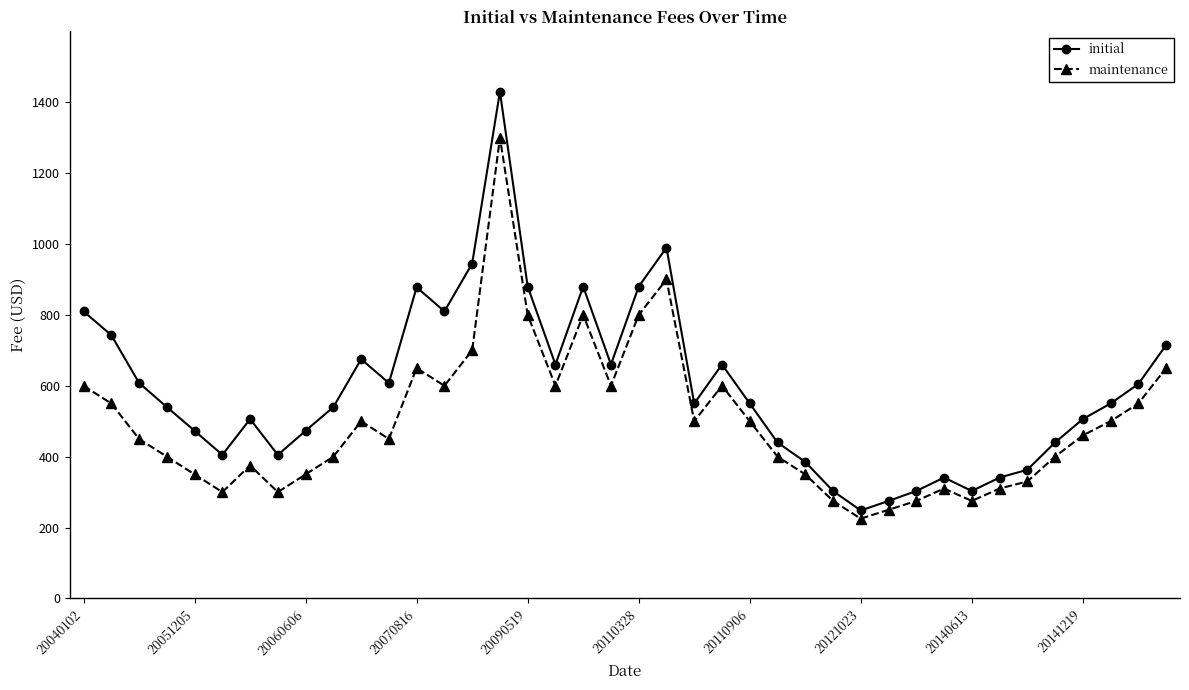

How many data points does each series have?

40